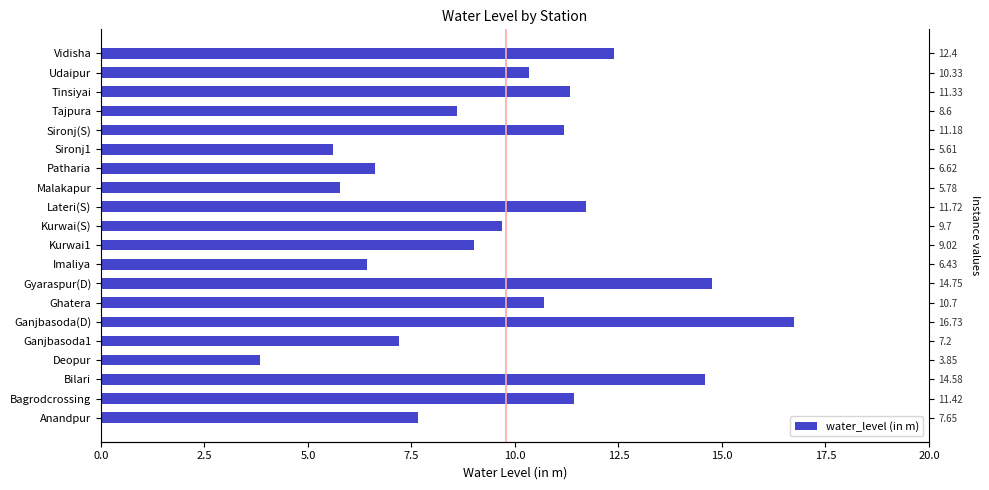

What is the difference between the values at Kurwai1 and Lateri(S)?

2.7